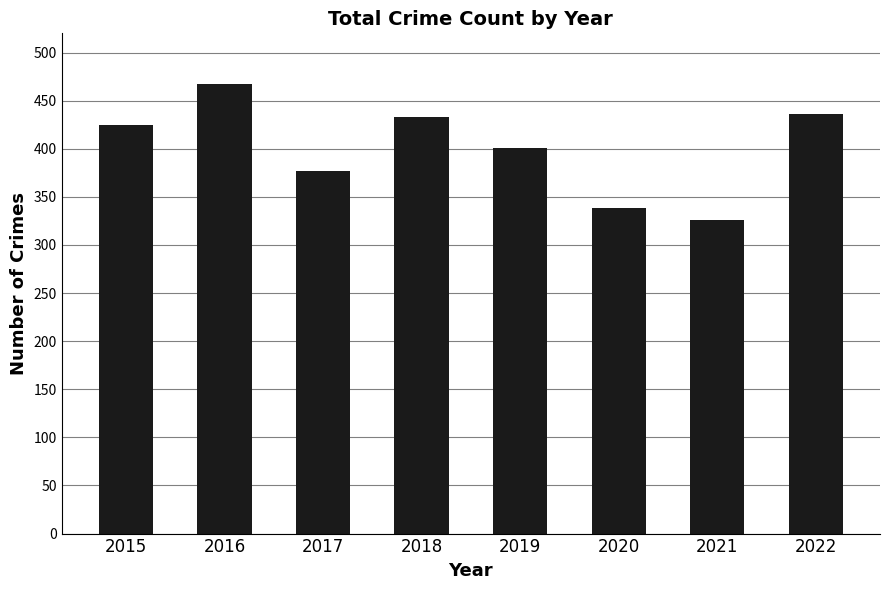

Read the value at 2017.

377